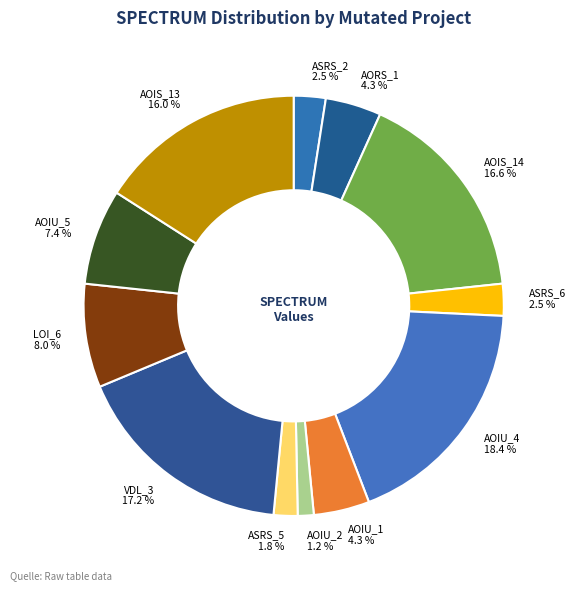

How many segments does this pie chart have?

12